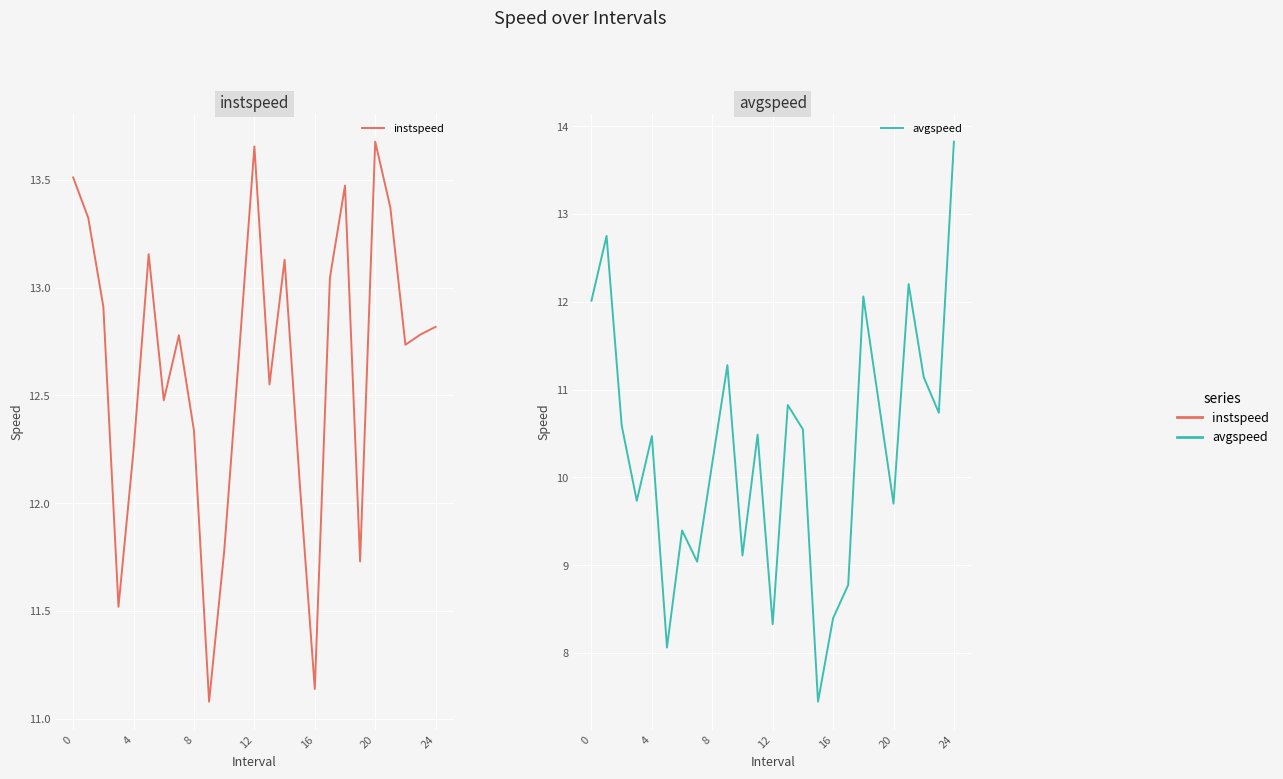

What is the average value of the instspeed series?

12.6